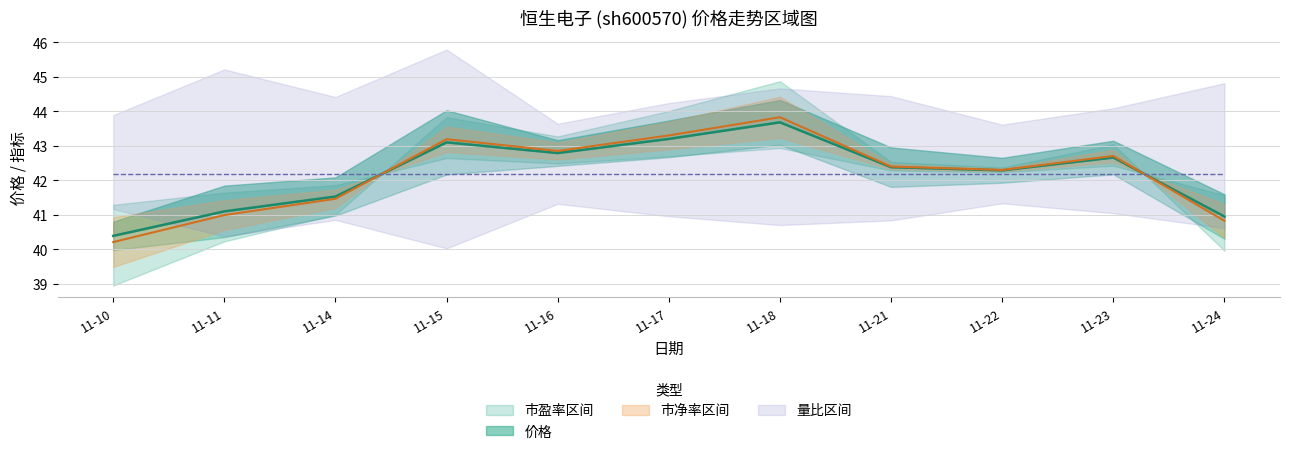

Does the chart have visible grid lines?

Yes